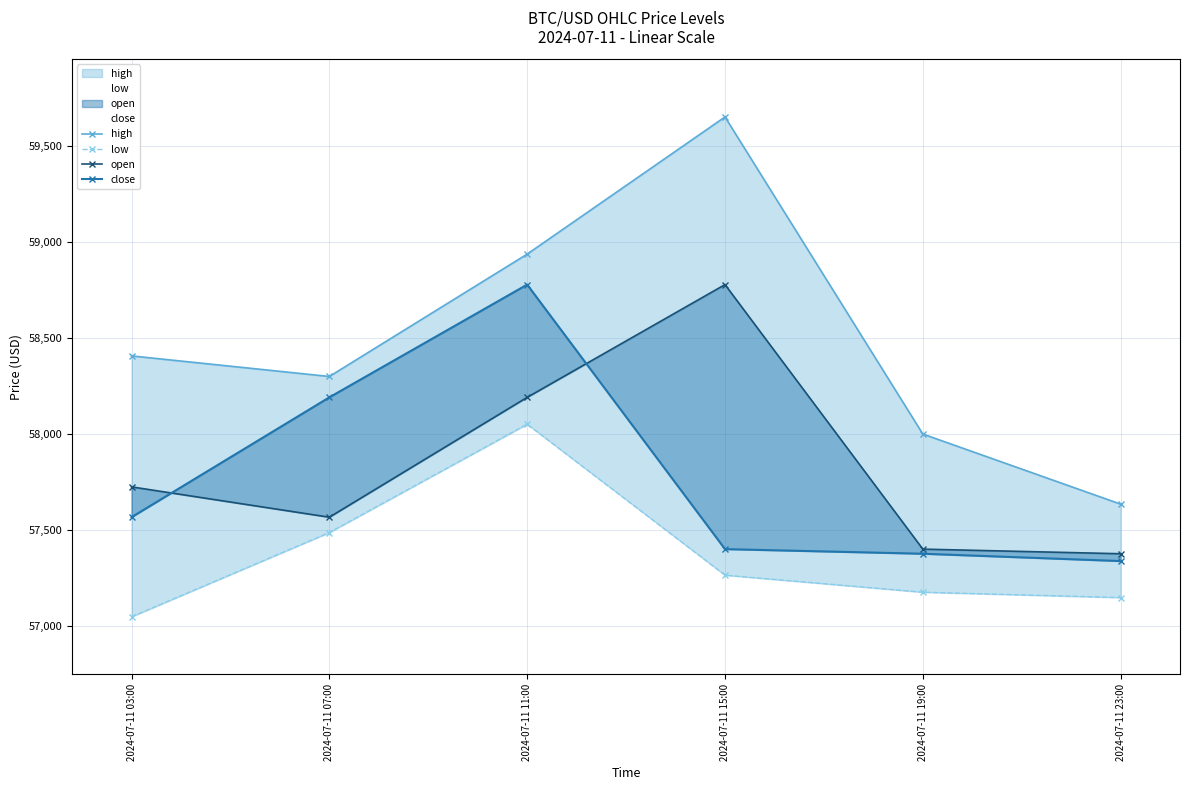

What are all the series names shown in the legend?

high, low, open, close